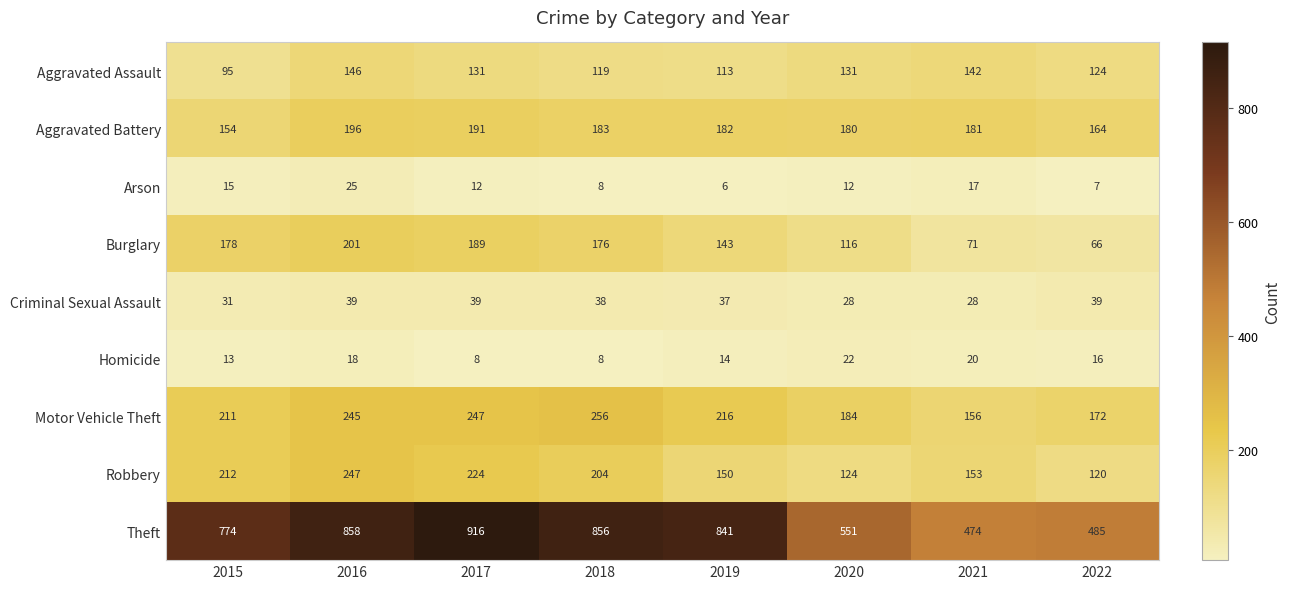

What is the difference between the highest and lowest values at 2016?

840